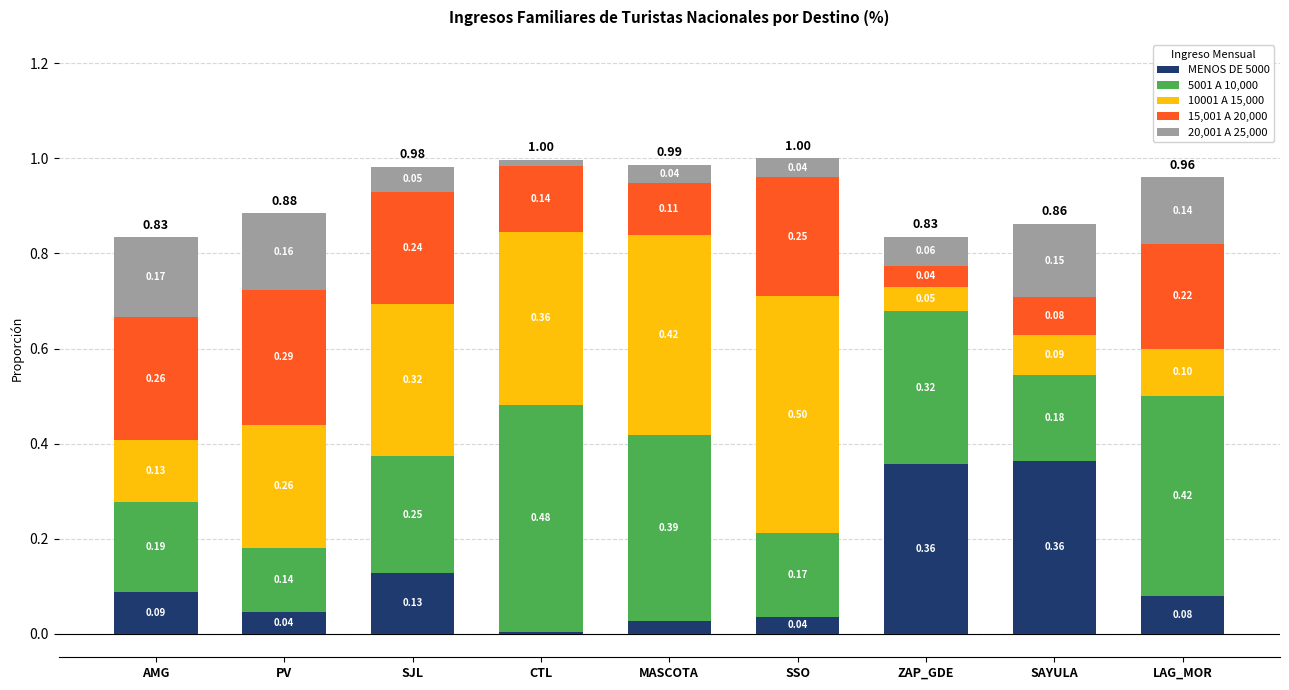

At which category is the sum across all series the highest?

SSO